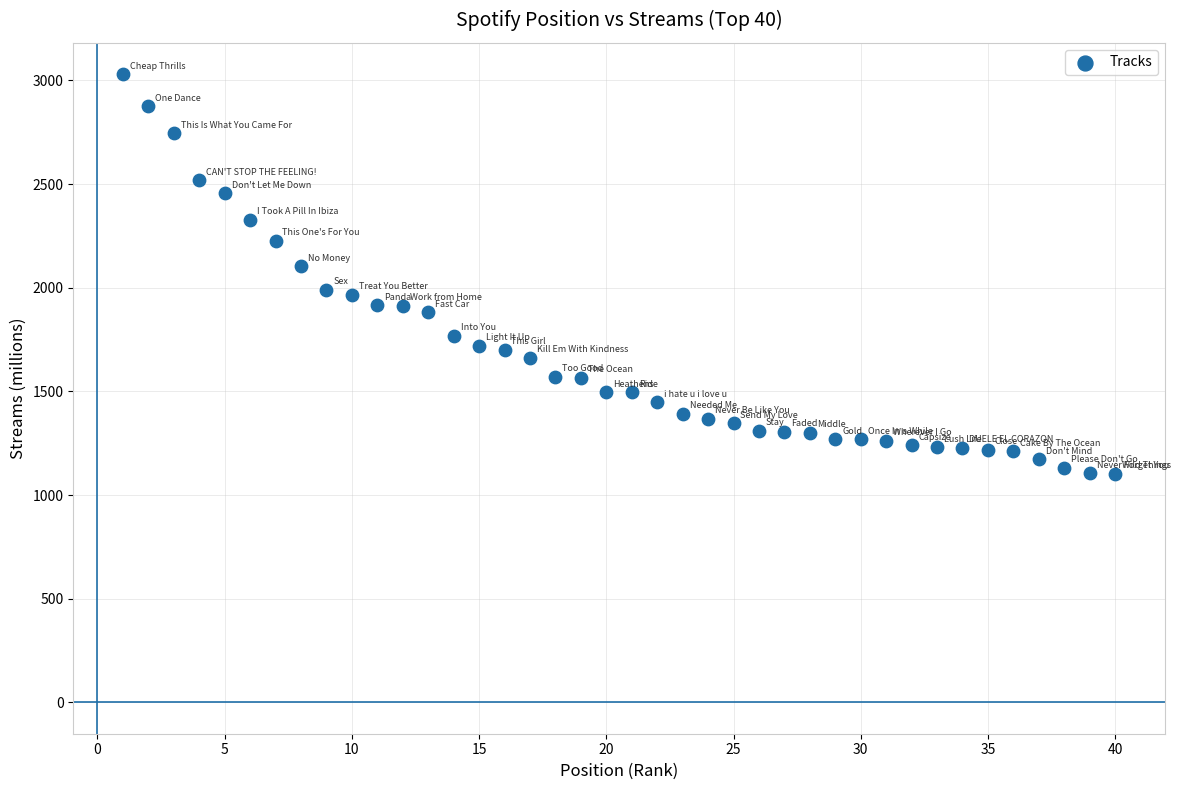

What Y value in the scatter plot is closest to 2066?

2103